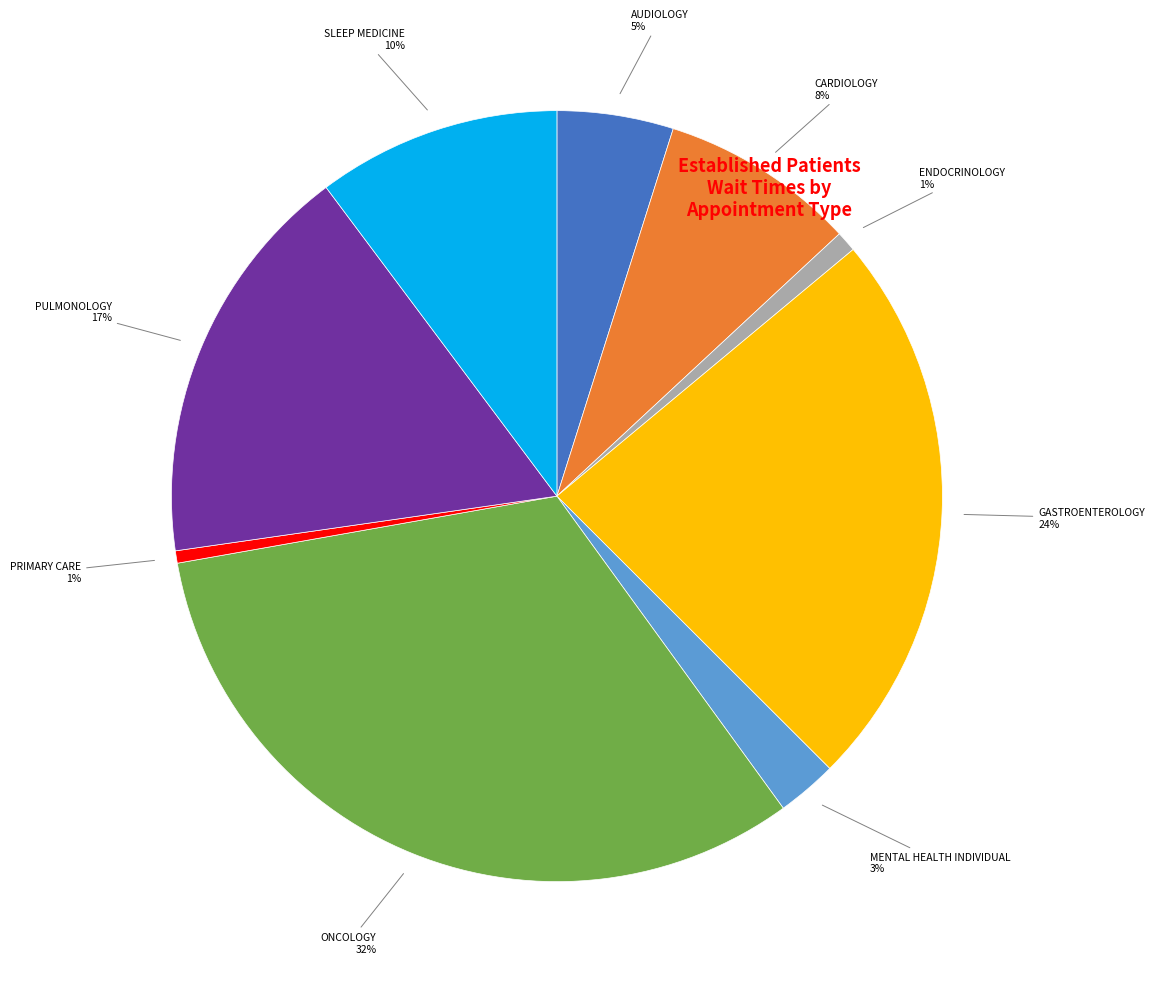

To the nearest percent, what is the average slice percentage?

11%